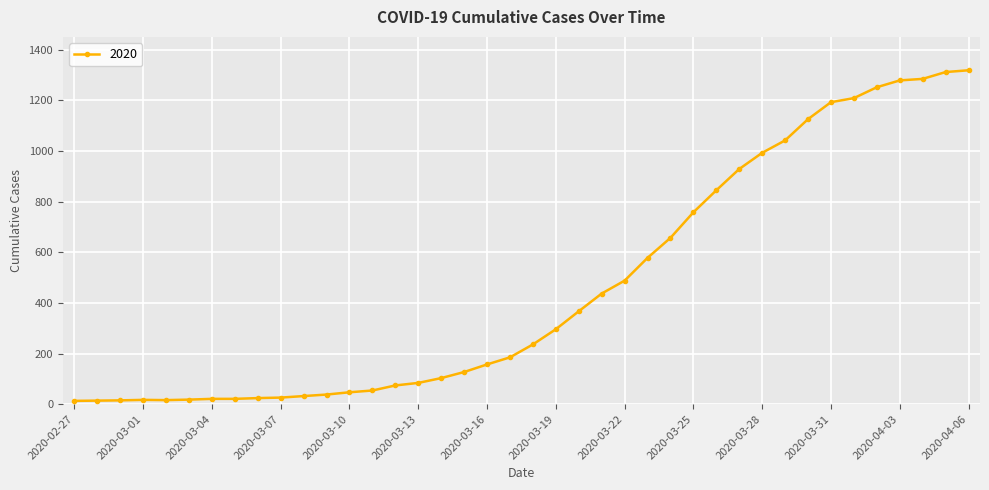

What is the difference between the maximum and second lowest values?

1305